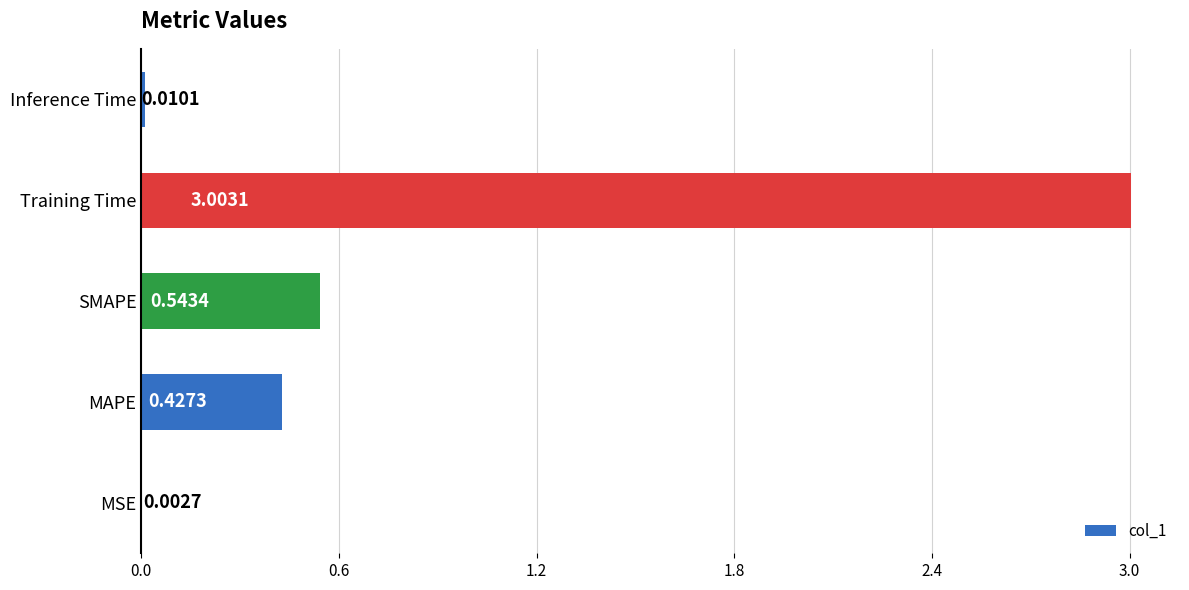

What is the sum of all values?

4.0